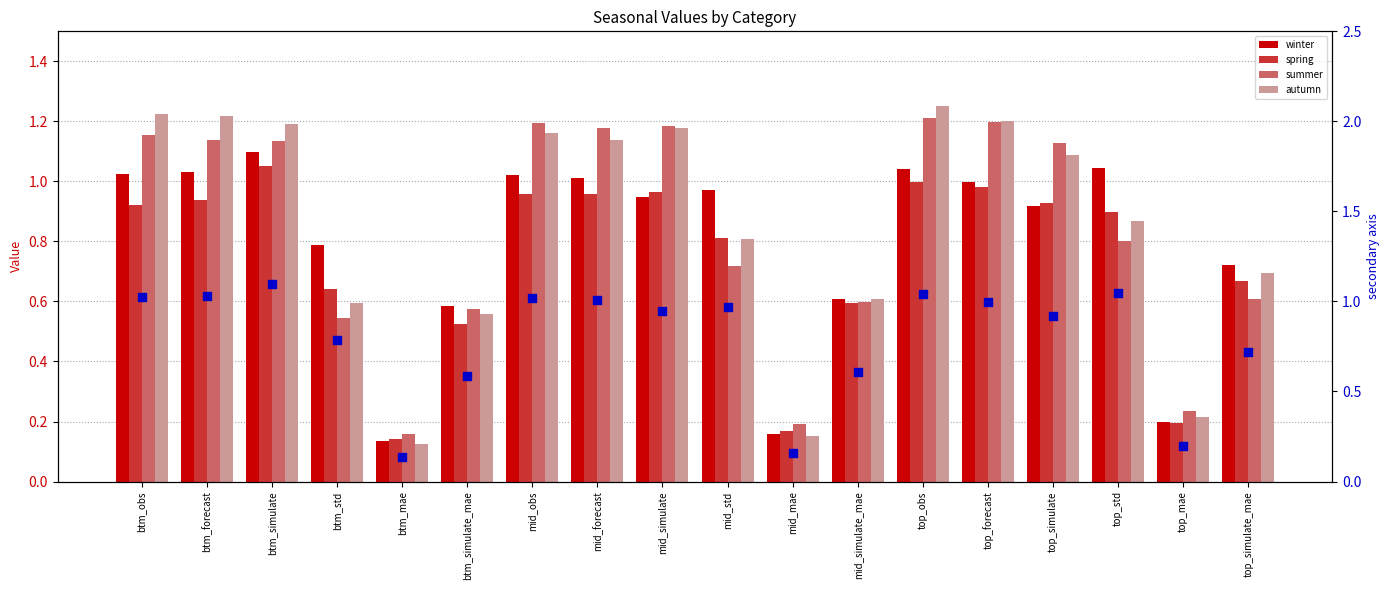

Which series has the largest Y range (max minus min)?

autumn